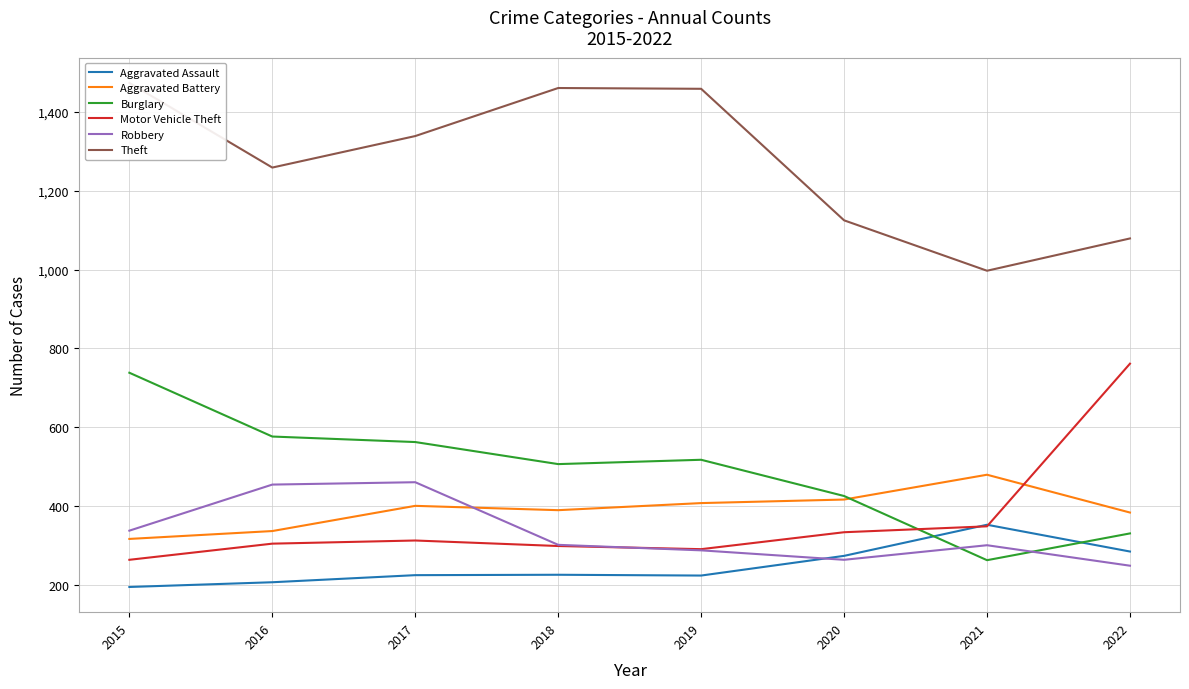

Where do Robbery and Burglary first cross each other?

2020 and 2021